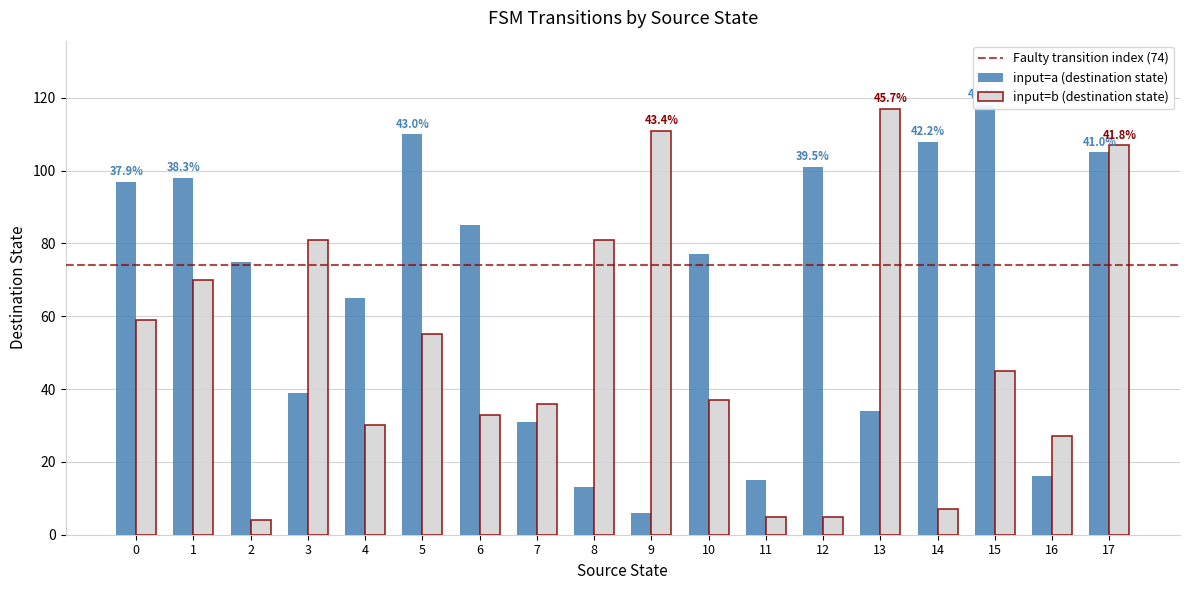

How many bars are there in each group?

2